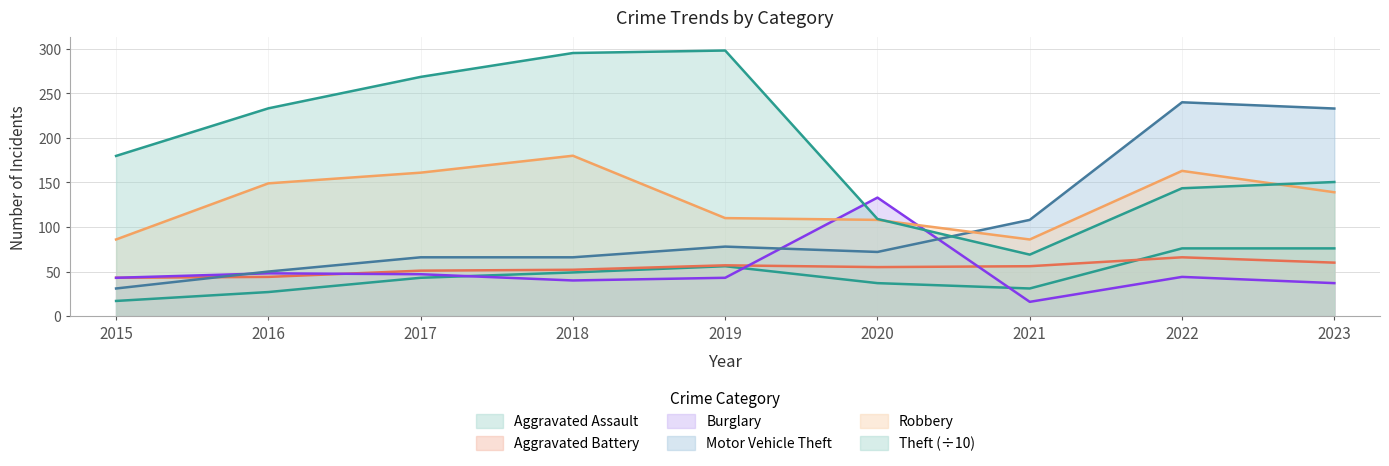

True or false: Aggravated Assault and Aggravated Battery cross at least once.

True